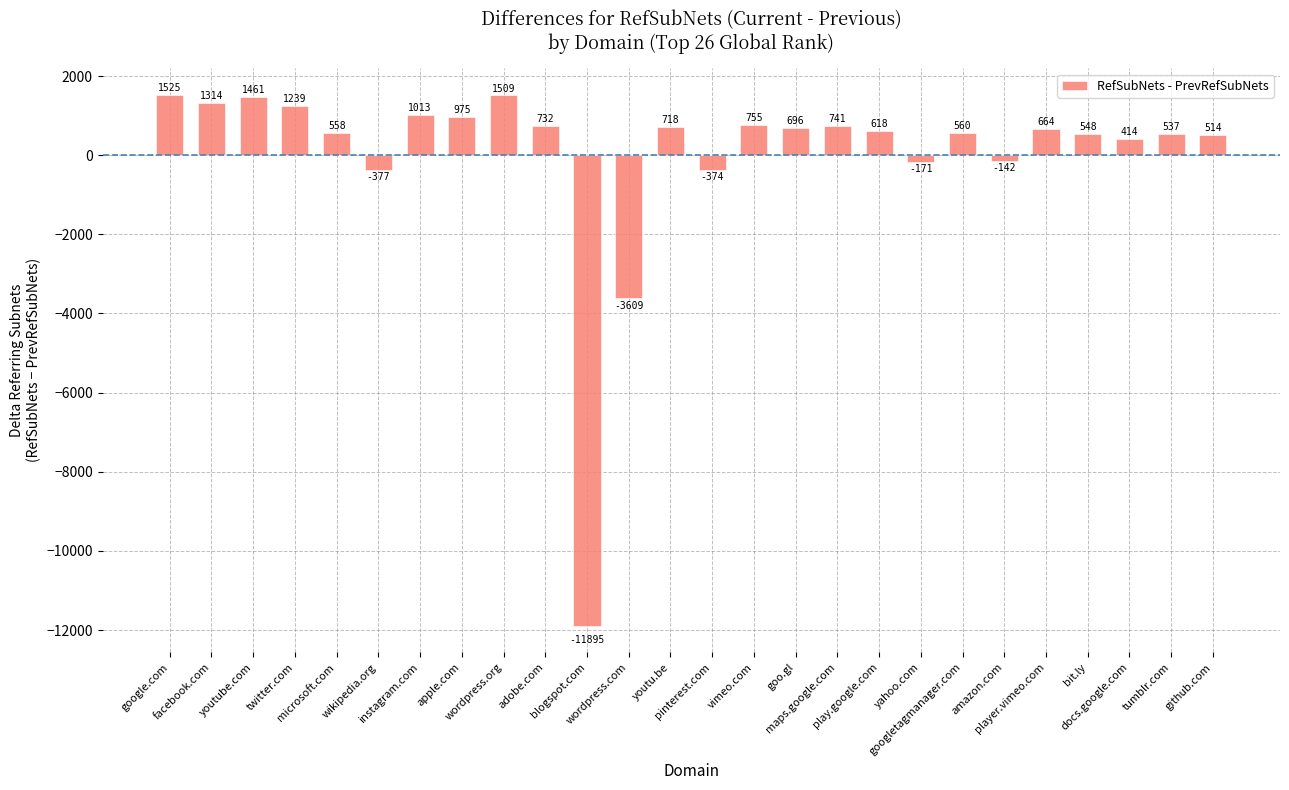

Which category has the lowest value across all series?

blogspot.com